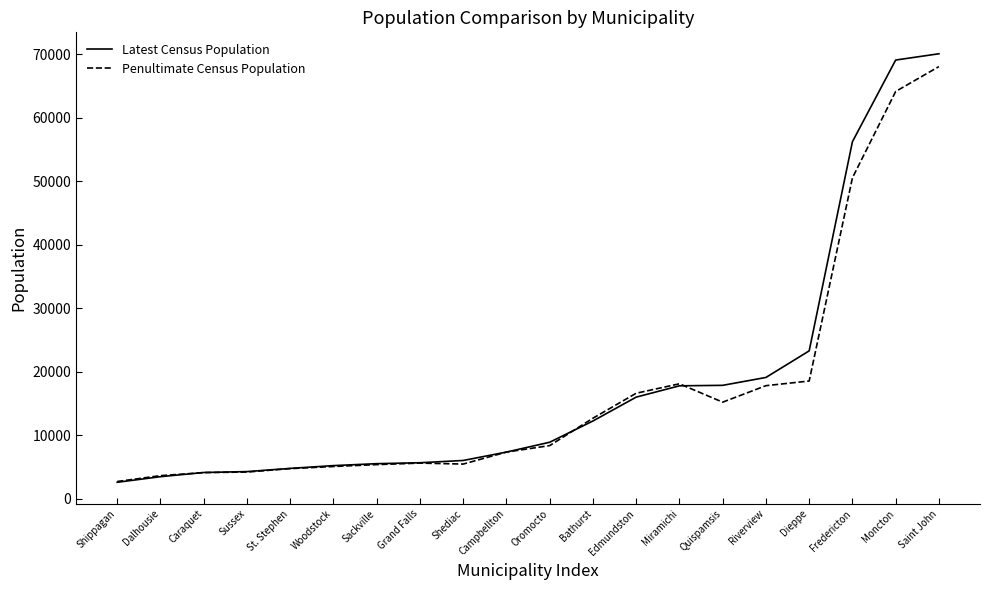

What is the maximum value for Penultimate Census Population?

68043